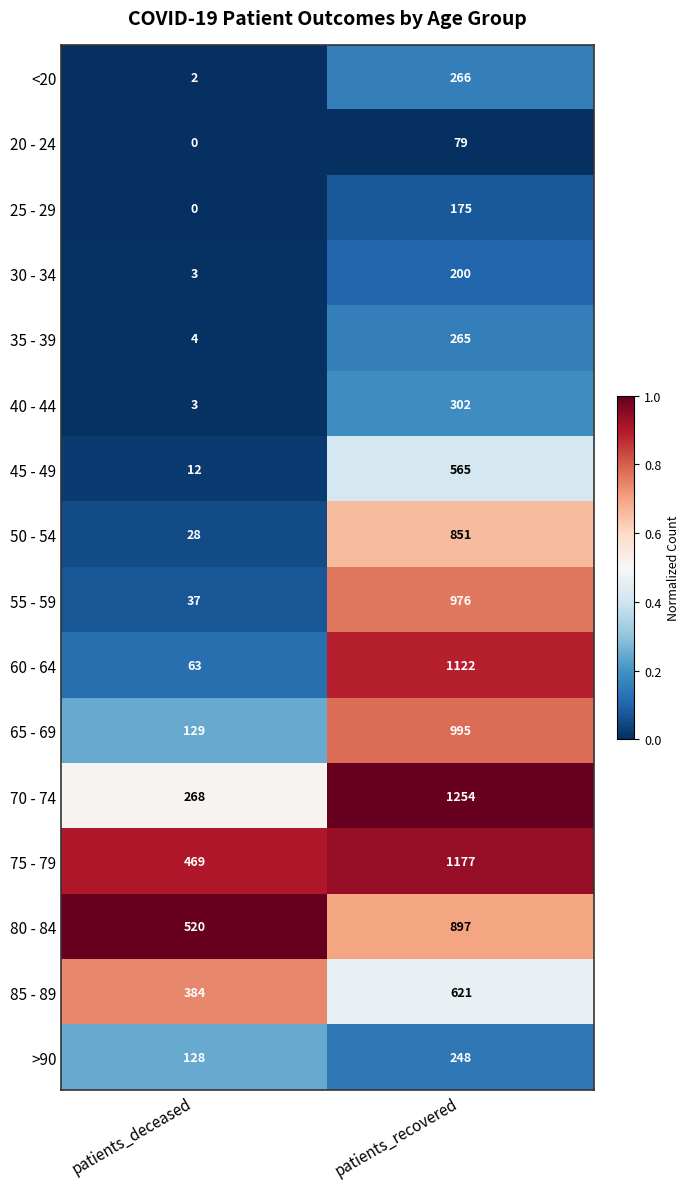

What is the sum of the 20 - 24 values at patients_recovered and patients_deceased?

79